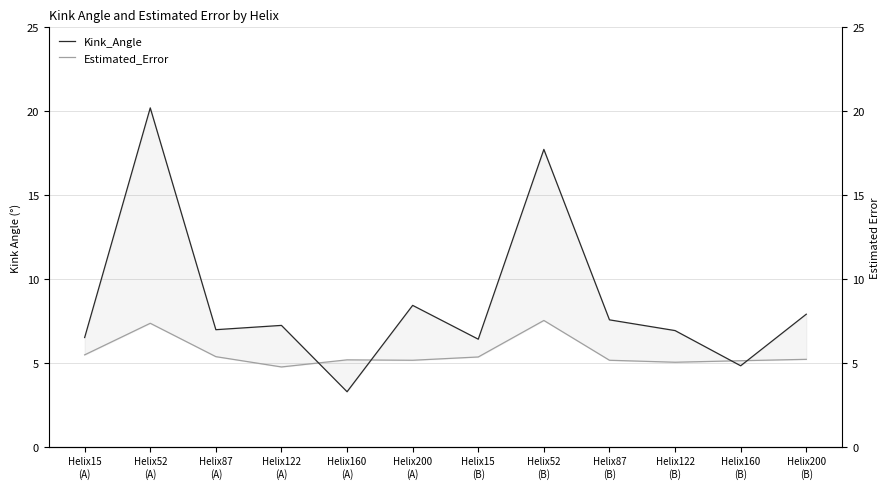

Is this an area chart (filled region under the line)?

No